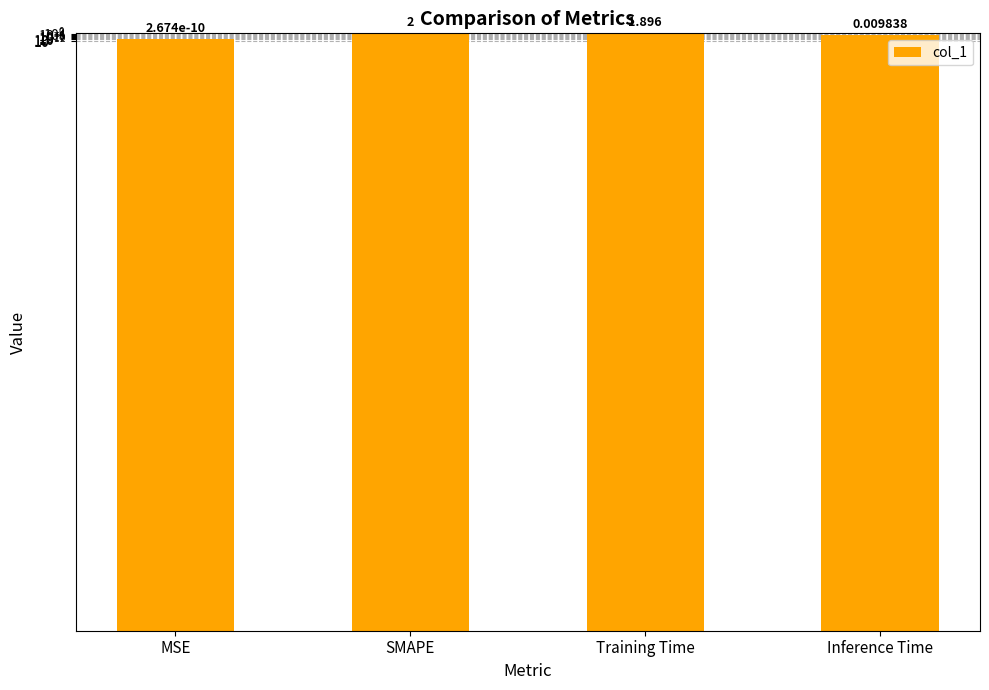

How many bars are there in total?

4